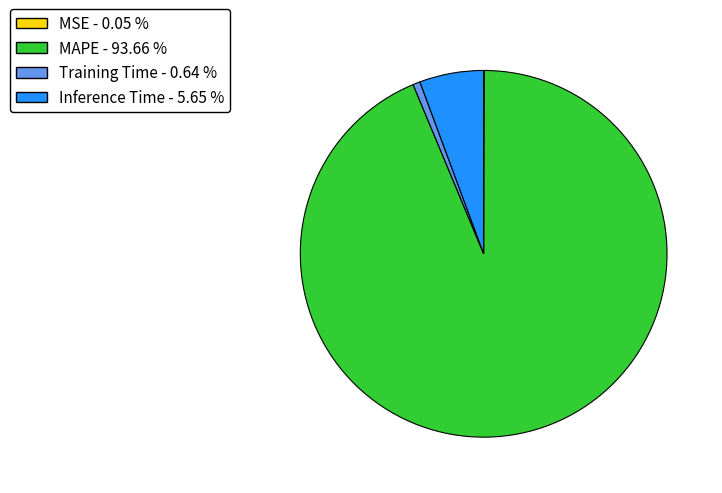

Which category accounts for the majority?

MAPE